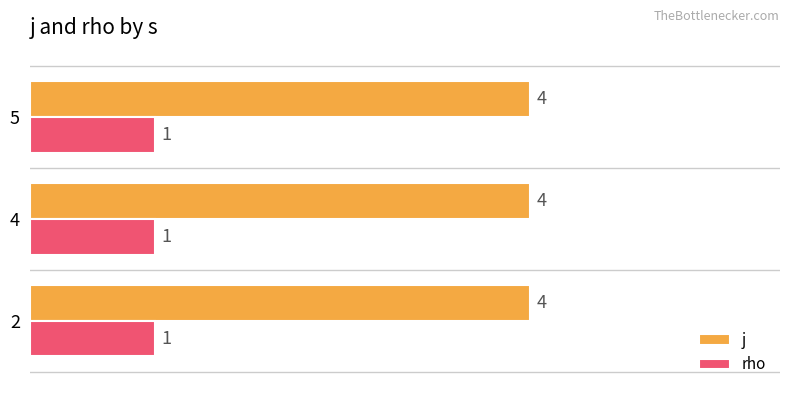

Is it true that j equals 4 at 2?

True